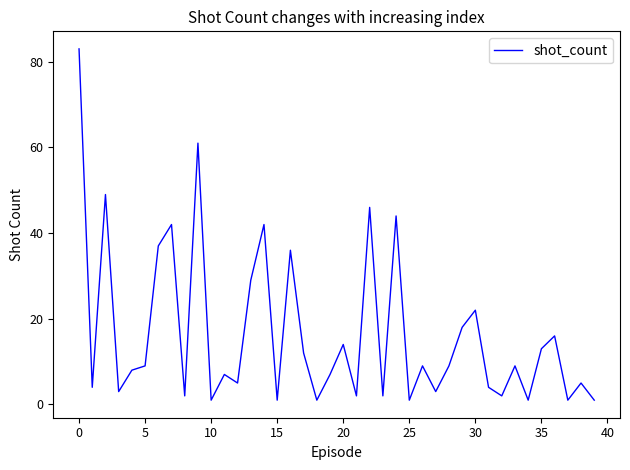

What is the difference between the maximum and minimum values?

82